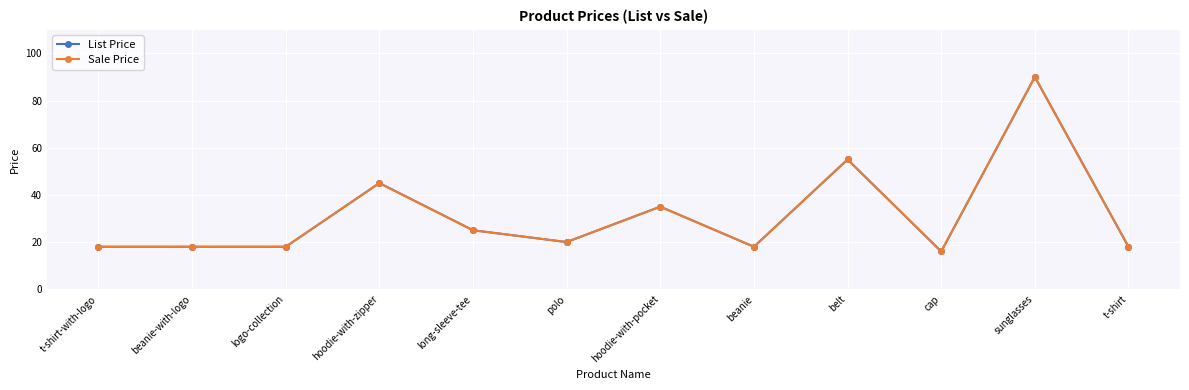

Reading left to right, transcribe all the data shown in this chart.

List Price: 18	18	18	45	25	20	35	18	55	16	90	18
Sale Price: 18	18	18	45	25	20	35	18	55	16	90	18